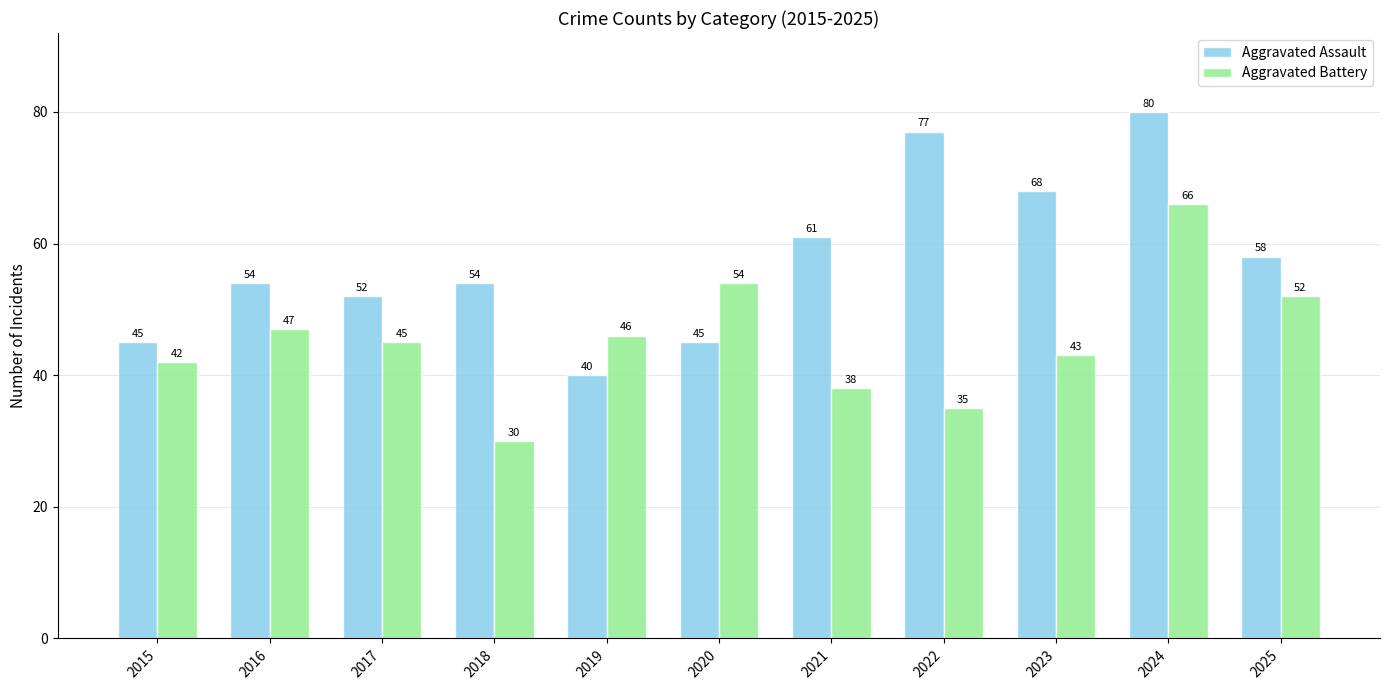

What is the greatest value displayed?

80